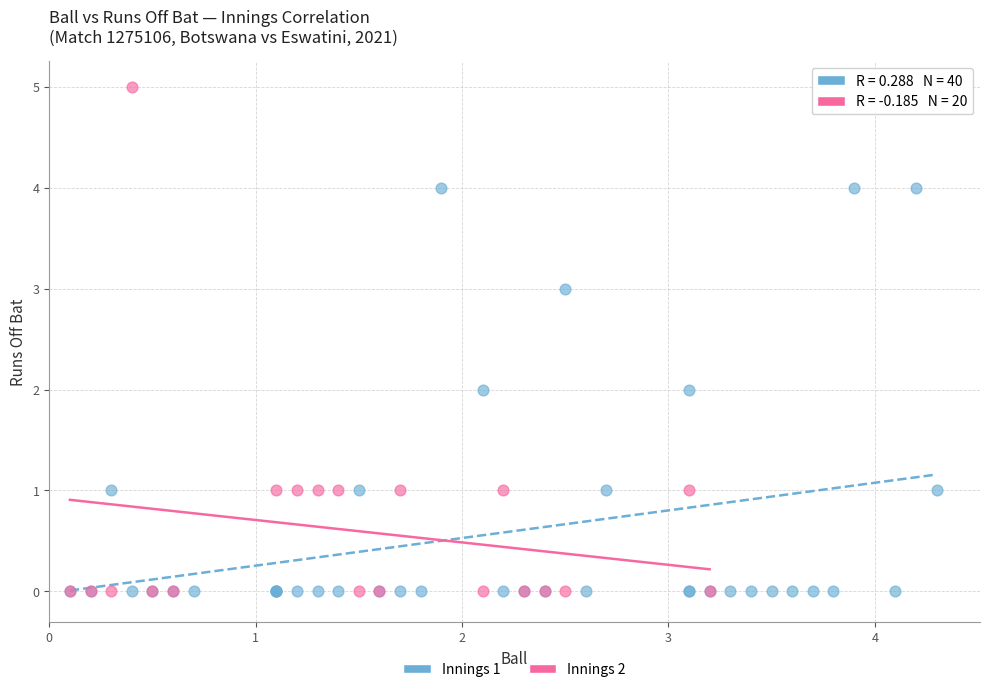

Which series reaches the maximum Y coordinate?

Innings 2